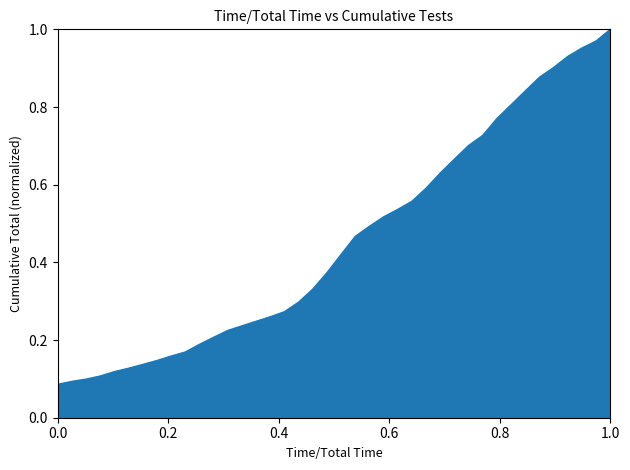

What is the minimum value shown in the chart?

0.1